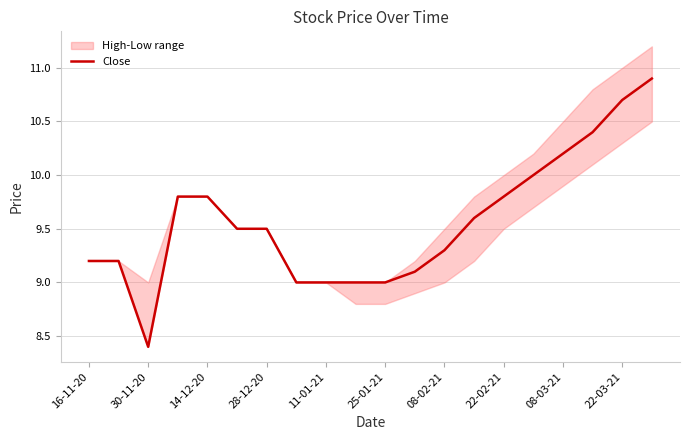

Reading left to right, list all the values displayed in this chart.

9.2	9.2	8.4	9.8	9.8	9.5	9.5	9.0	9.0	9.0	9.0	9.1	9.3	9.6	9.8	10.0	10.2	10.4	10.7	10.9